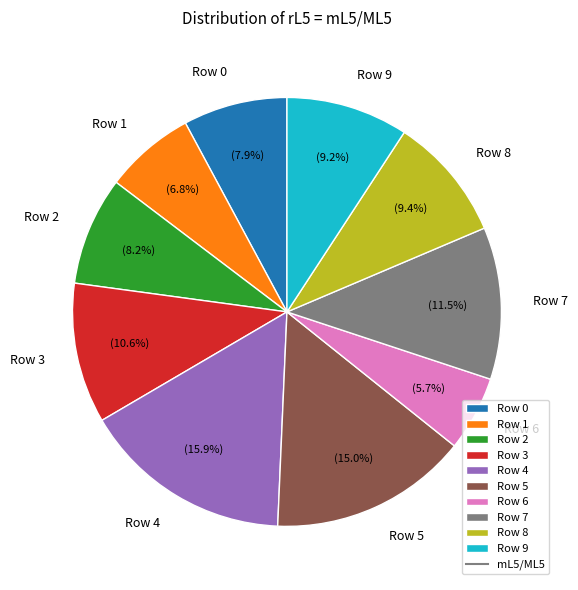

What portion of the pie excludes Row 6?

94.3%